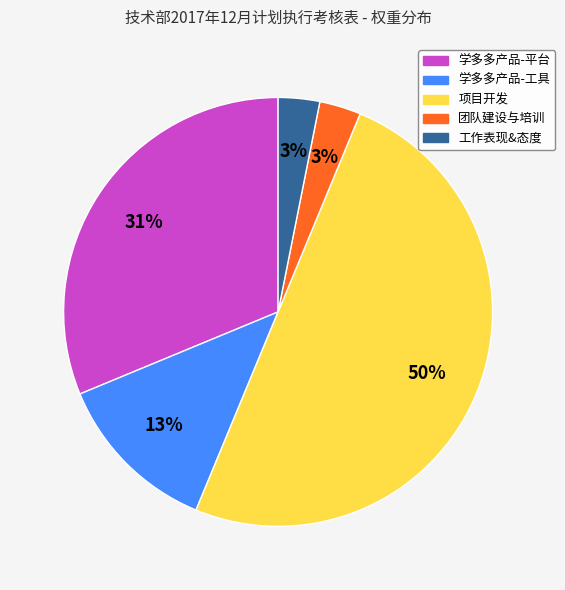

Which has a higher value, 团队建设与培训 or 学多多产品-工具?

学多多产品-工具